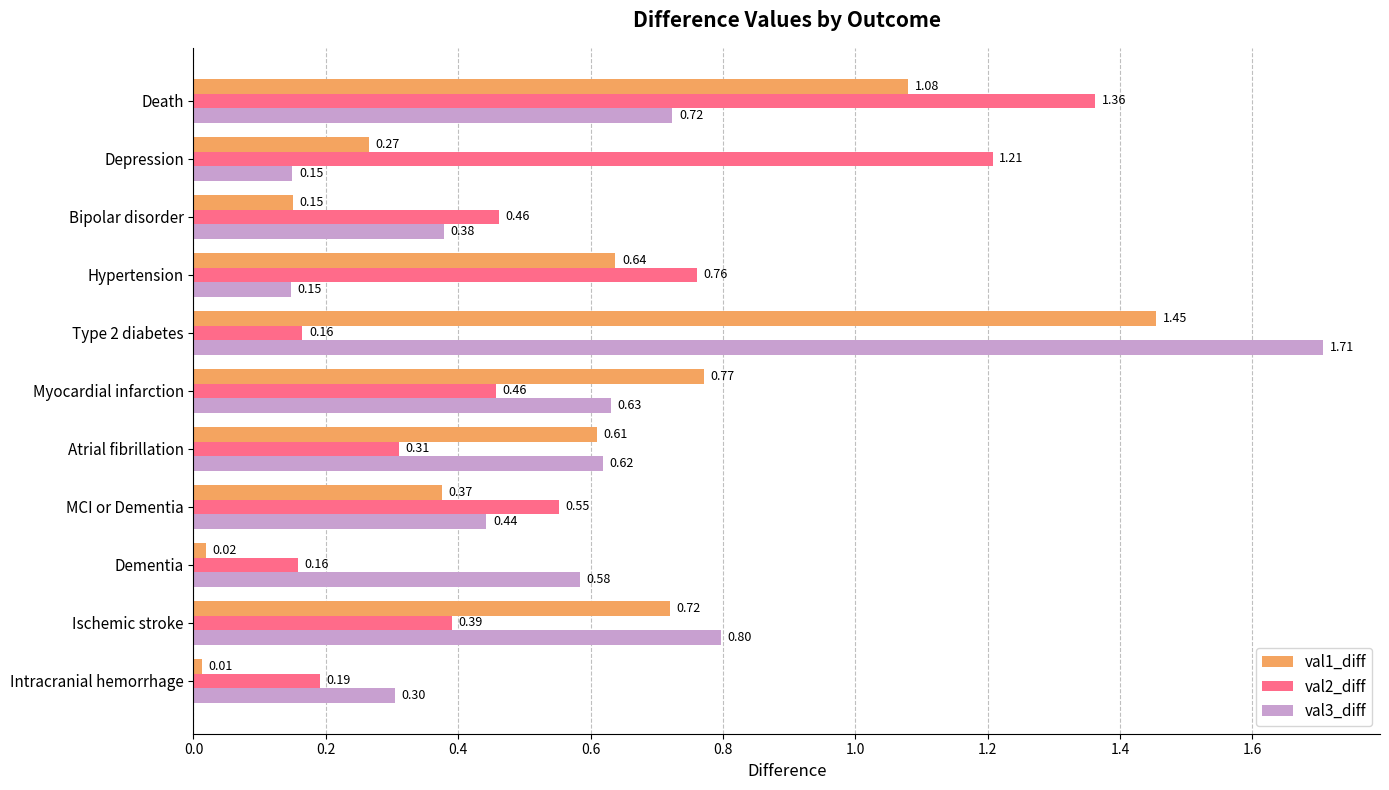

List the labels in order of val1_diff value, smallest first.

Intracranial hemorrhage, Dementia, Bipolar disorder, Depression, MCI or Dementia, Atrial fibrillation, Hypertension, Ischemic stroke, Myocardial infarction, Death, Type 2 diabetes